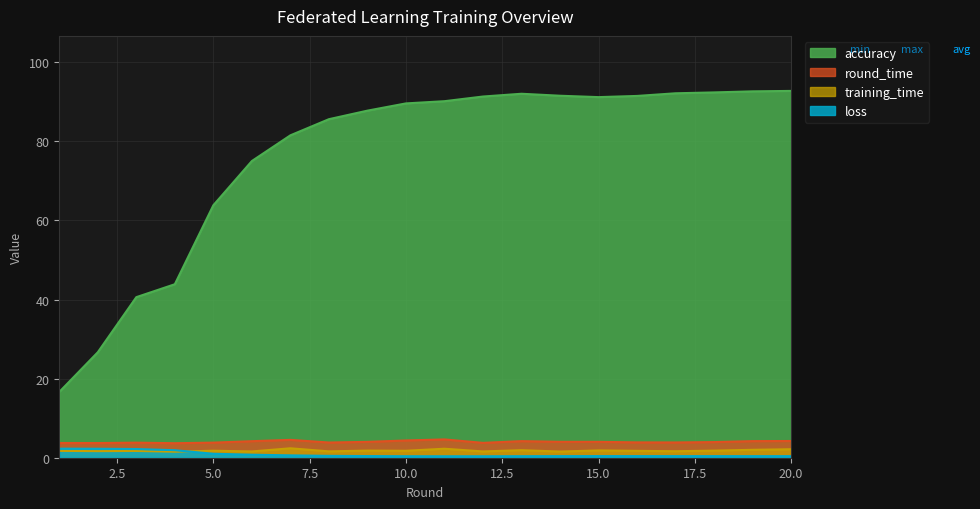

True or false: round_time has a value of 4.4 at 10.0.

True